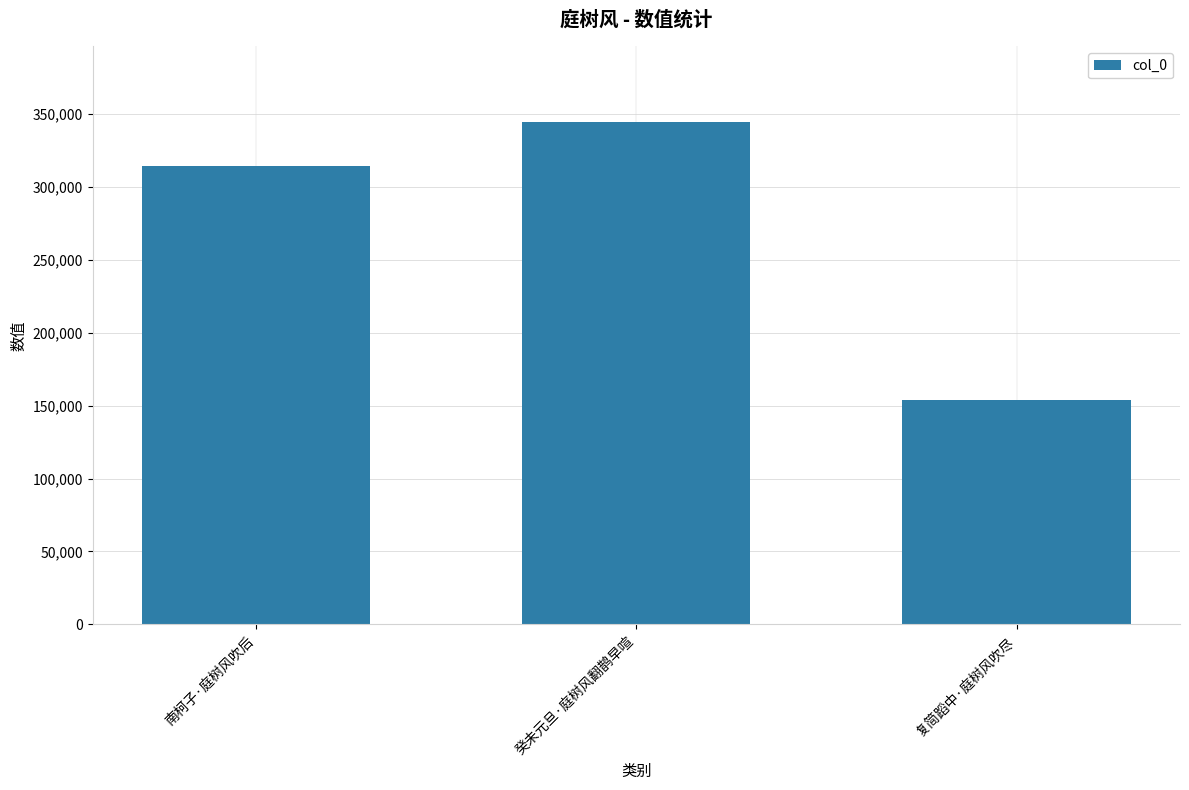

What is the minimum value shown in the chart?

153813